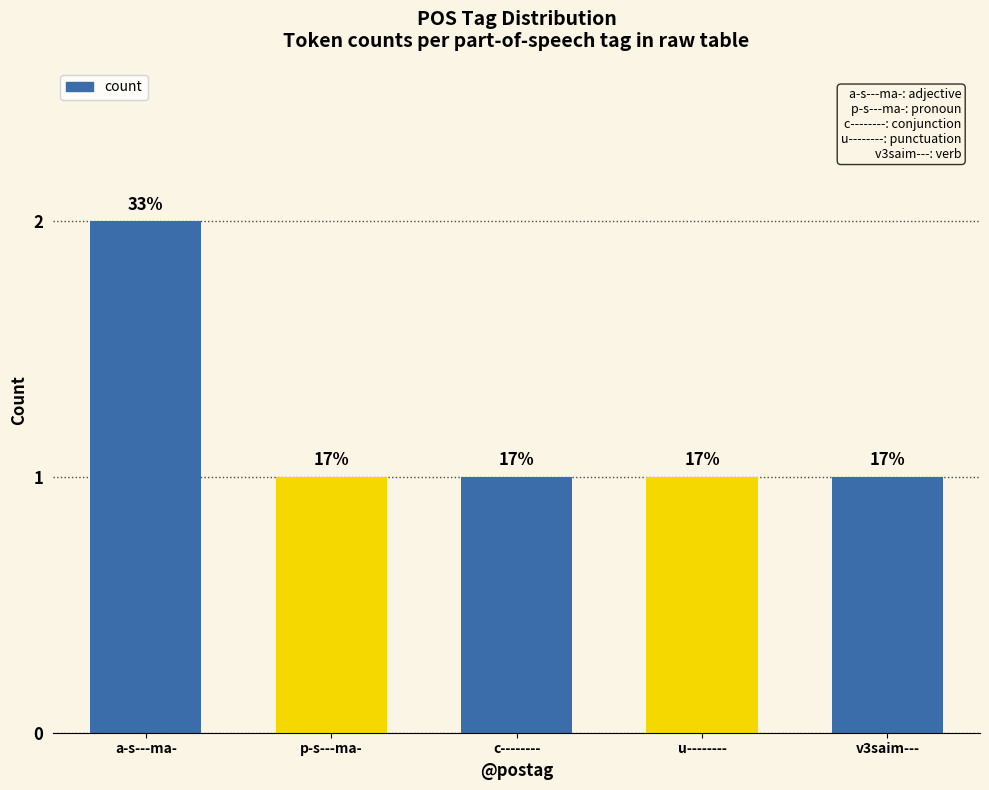

List the labels in order of value, largest first.

a-s---ma-, p-s---ma-, c--------, u--------, v3saim---